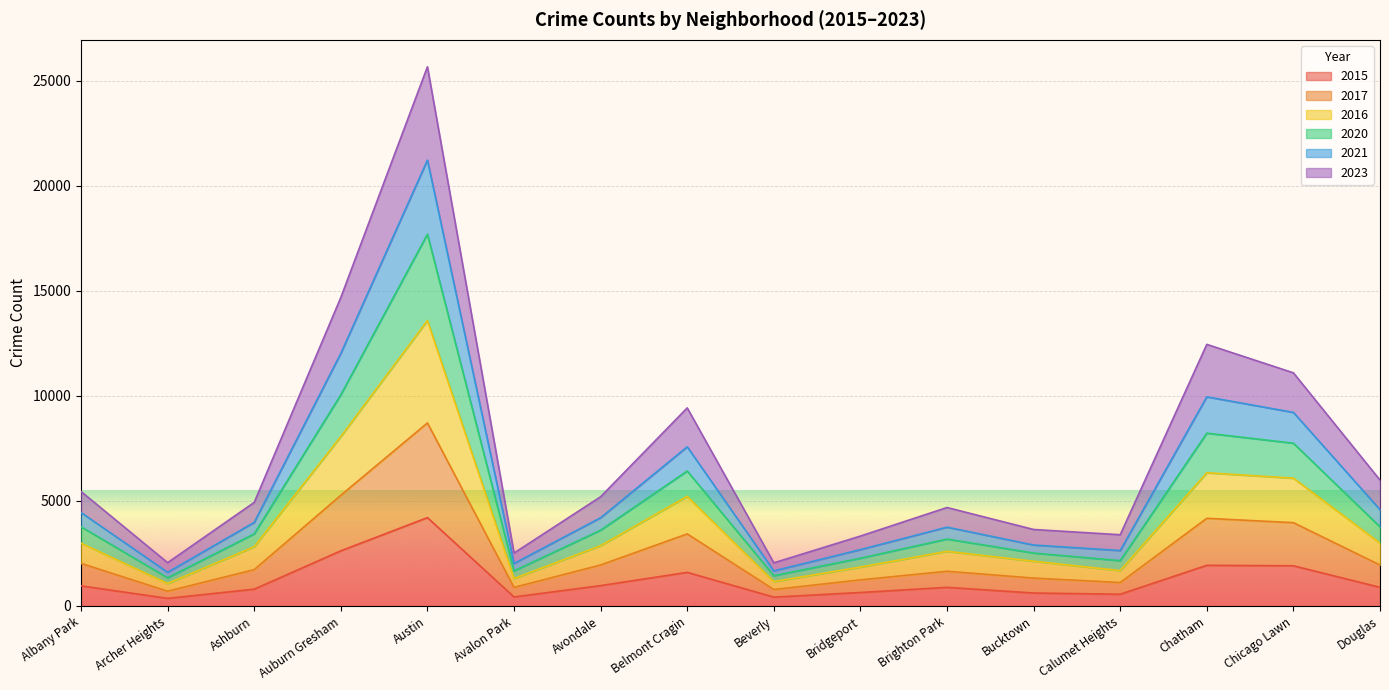

What is the difference between the 2017 values at Douglas and Avondale?

1